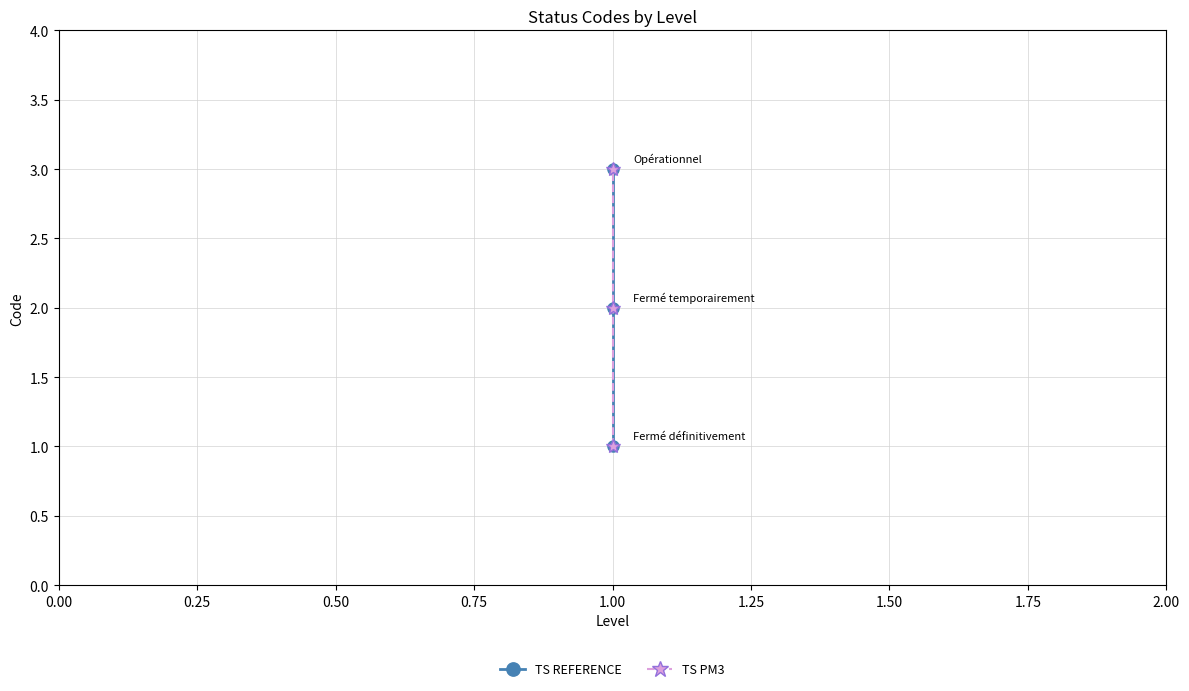

What is the value of the TS PM3 point at the 3rd from the left?

3